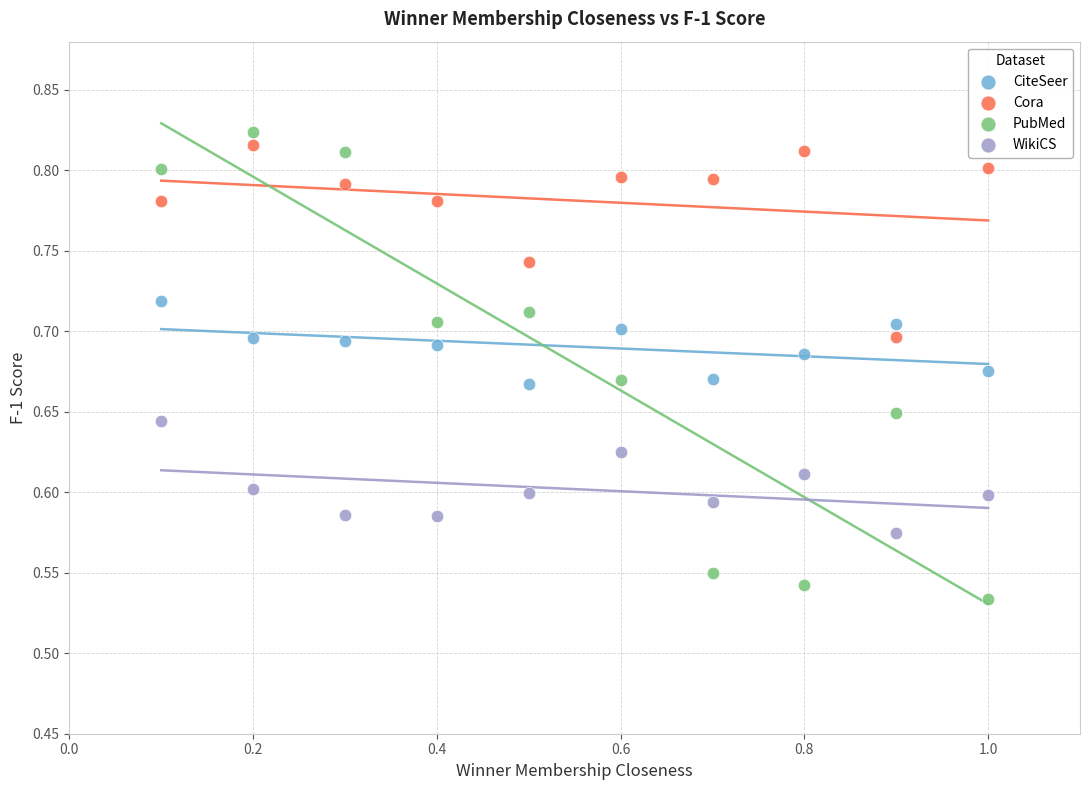

Across all data points, what is the range of Y values (max minus min)?

0.3